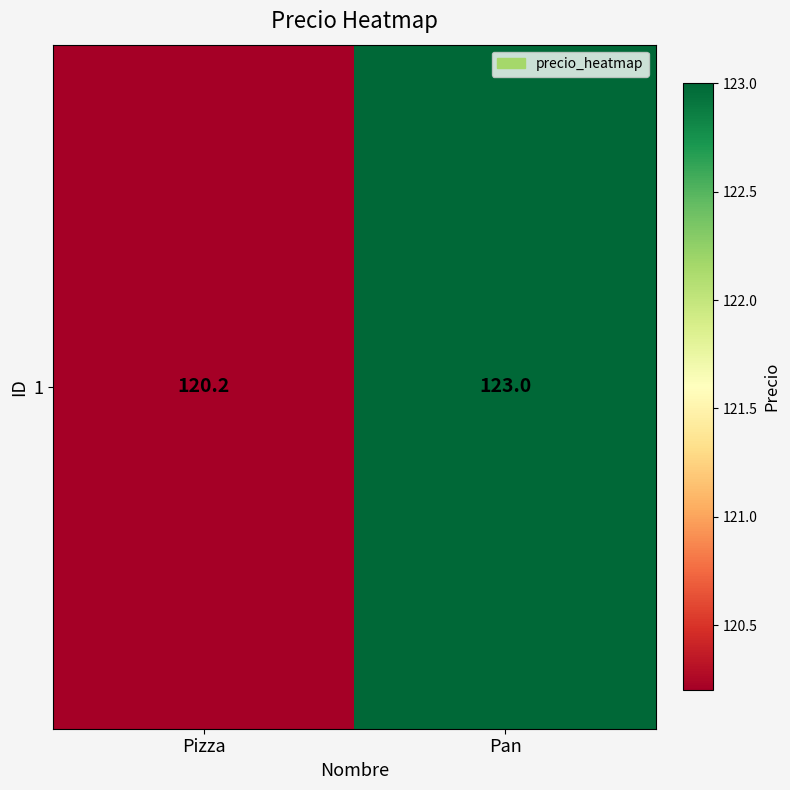

Between Pan and Pizza, which is larger?

Pan